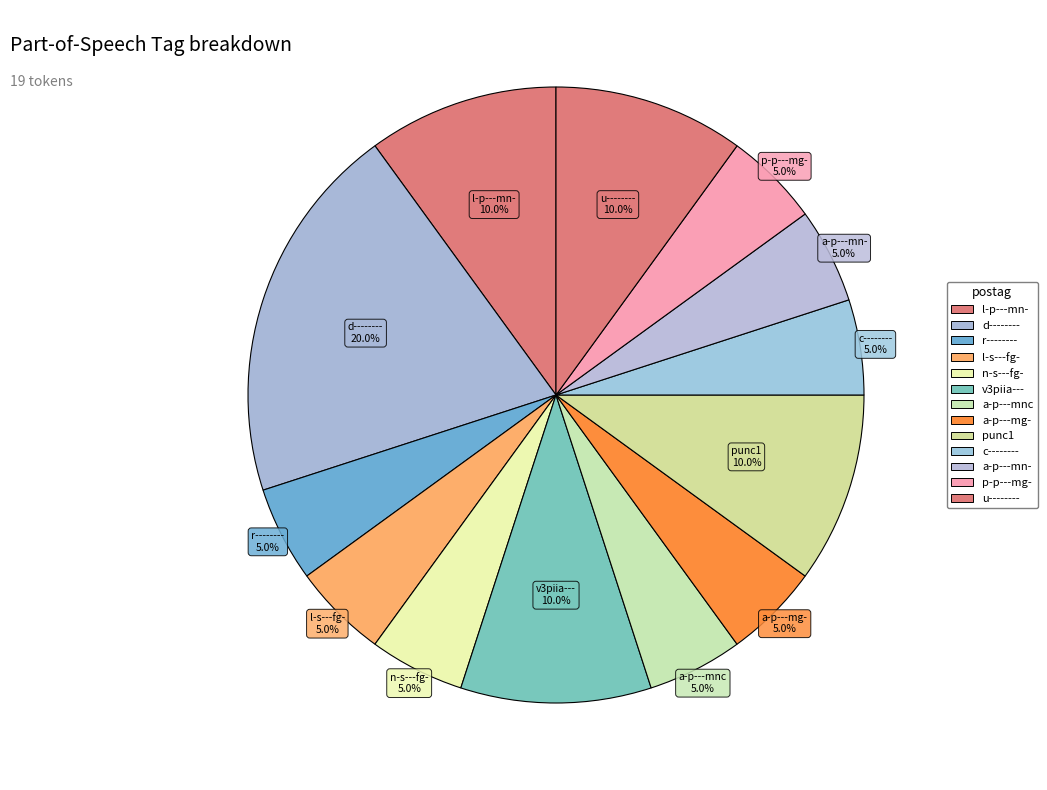

Which category has the biggest portion of the pie?

d--------